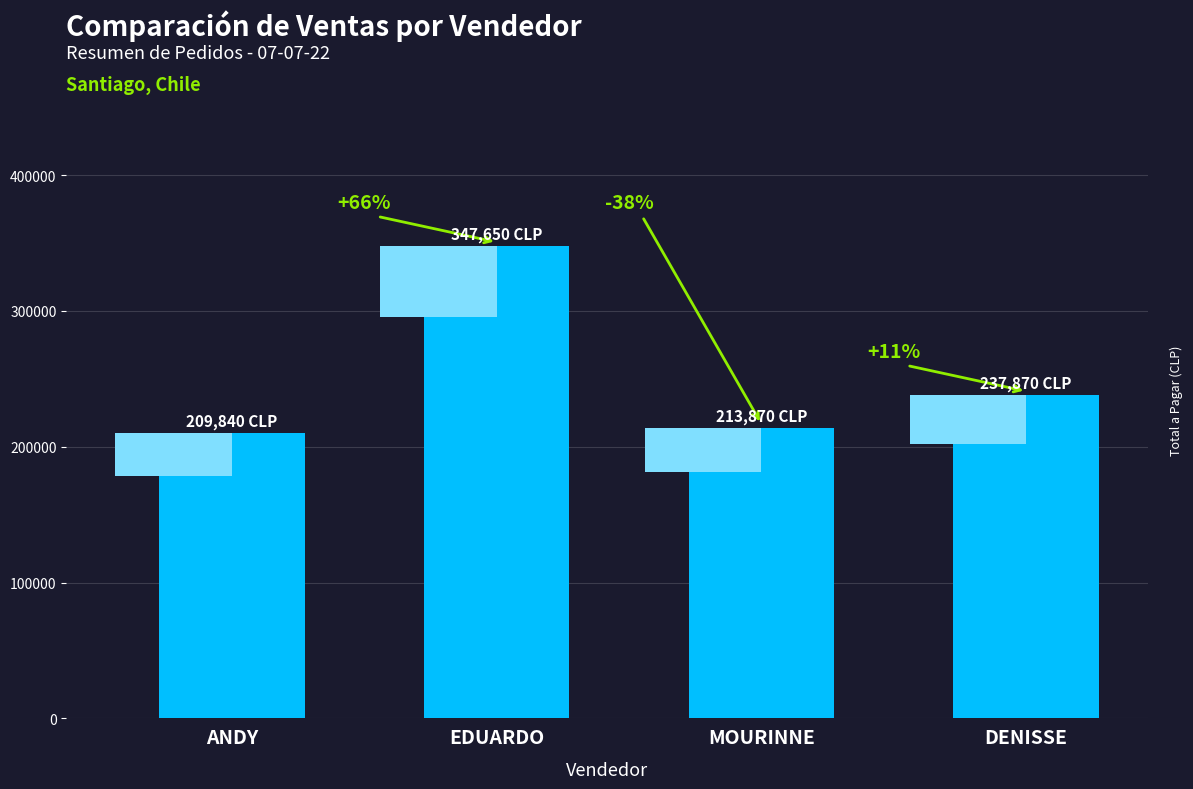

At which category does the chart reach its minimum across all series?

ANDY